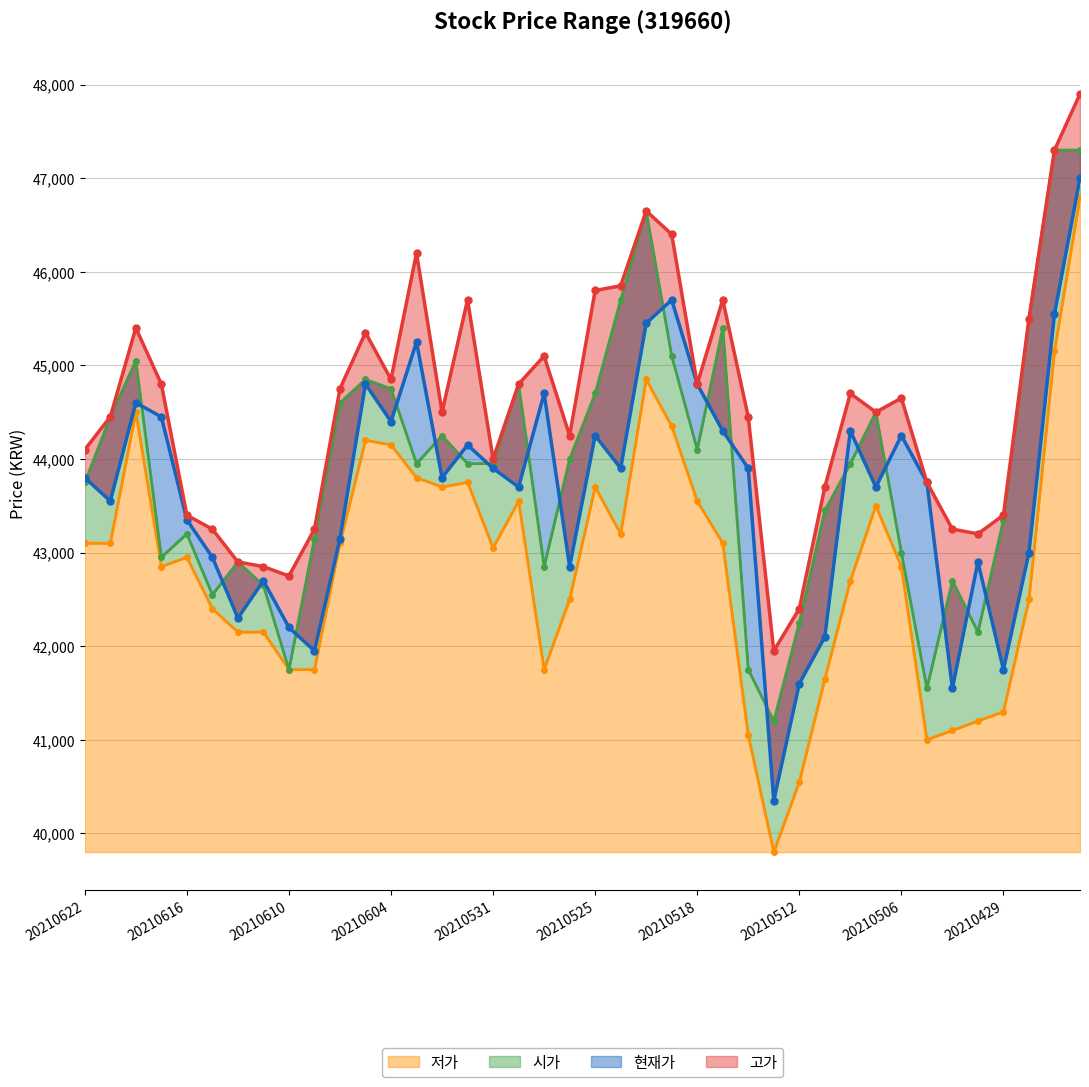

How many interior local valleys does the 현재가 series have?

12